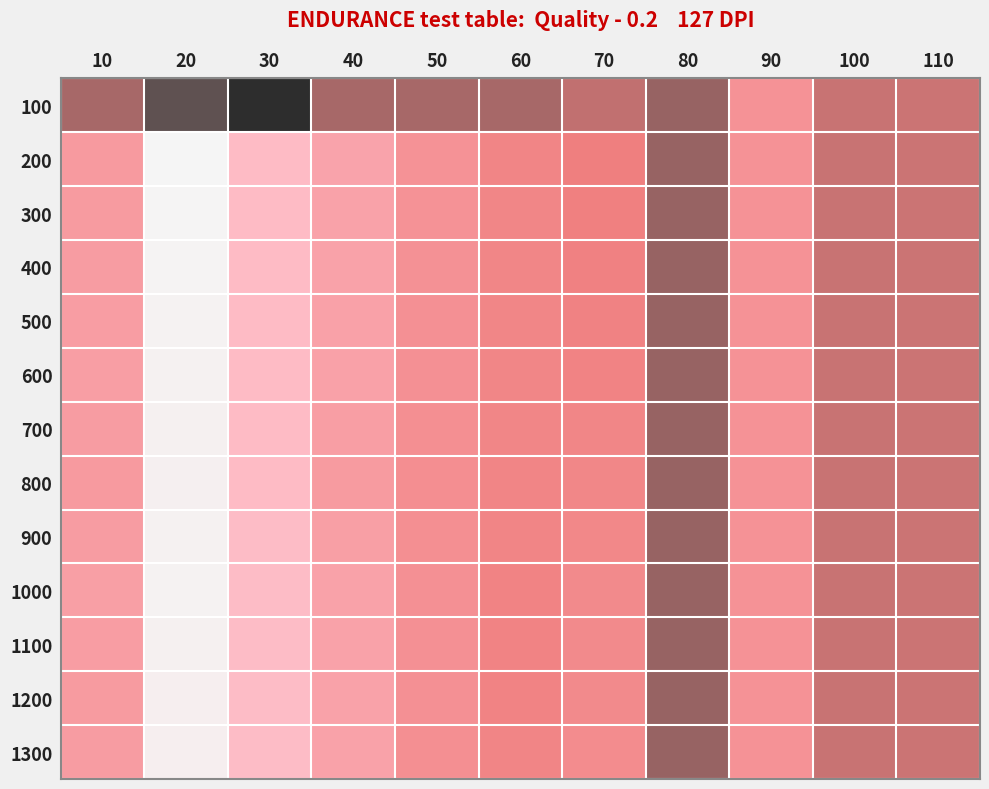

List the series in order of their peak value, lowest first.

100, 1200, 1300, 800, 700, 1100, 600, 900, 500, 1000, 400, 300, 200